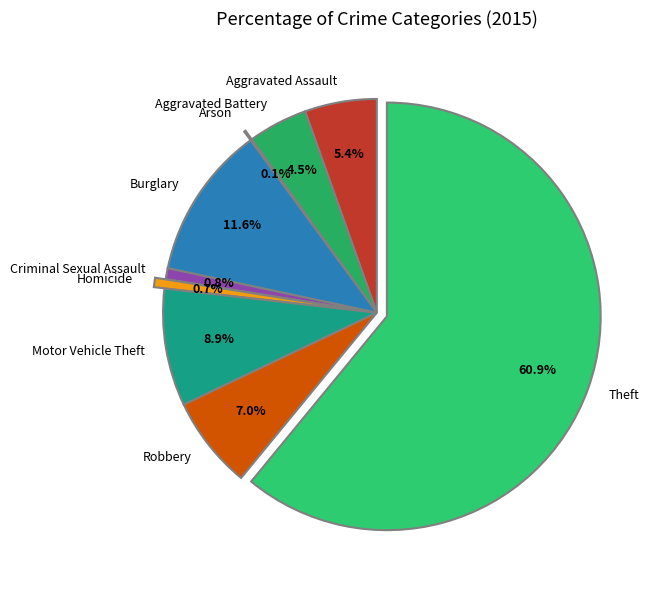

Which category has the biggest portion of the pie?

Theft